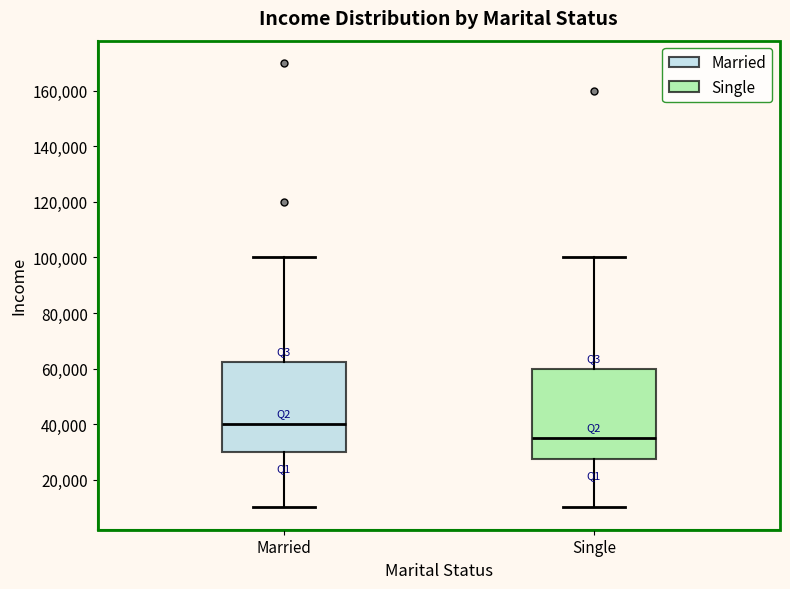

Where does the median line of the box for Married sit on the y-axis? The values are not printed on the chart, so give them approximately, as read against the axis.

40000